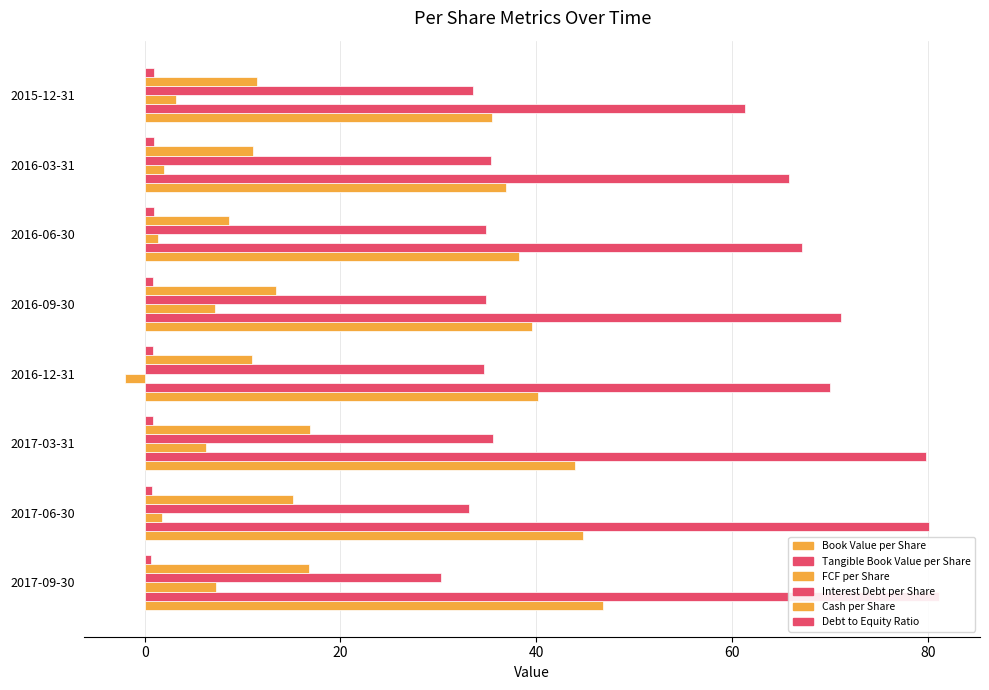

How many bars are there in each group?

6